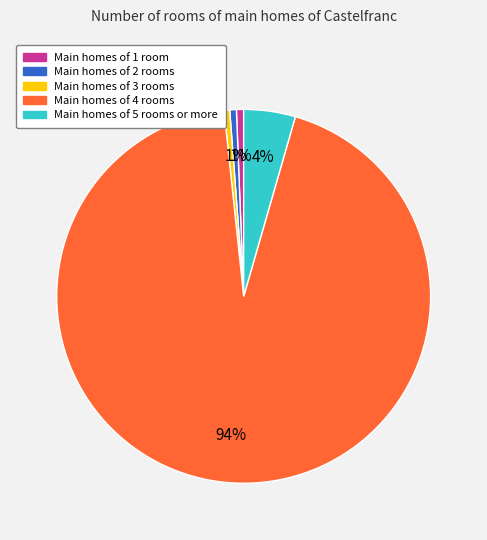

How many segments does this pie chart have?

5